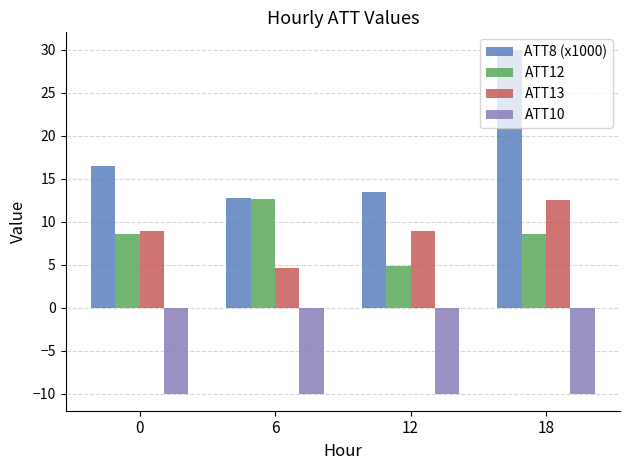

What is the value of the ATT10 bar at the 2nd from the left?

-10.0